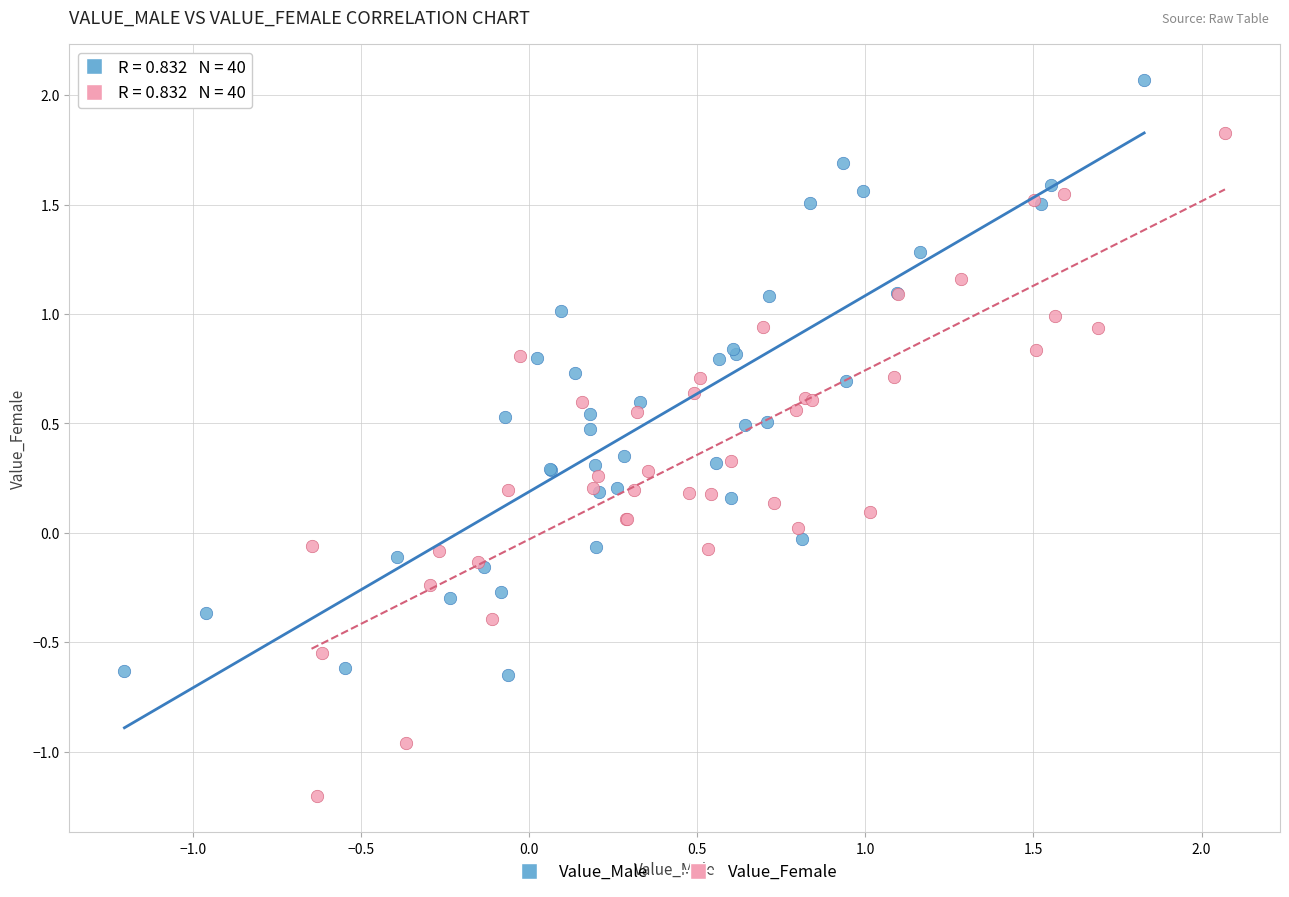

Which series reaches the maximum Y coordinate?

Value_Male